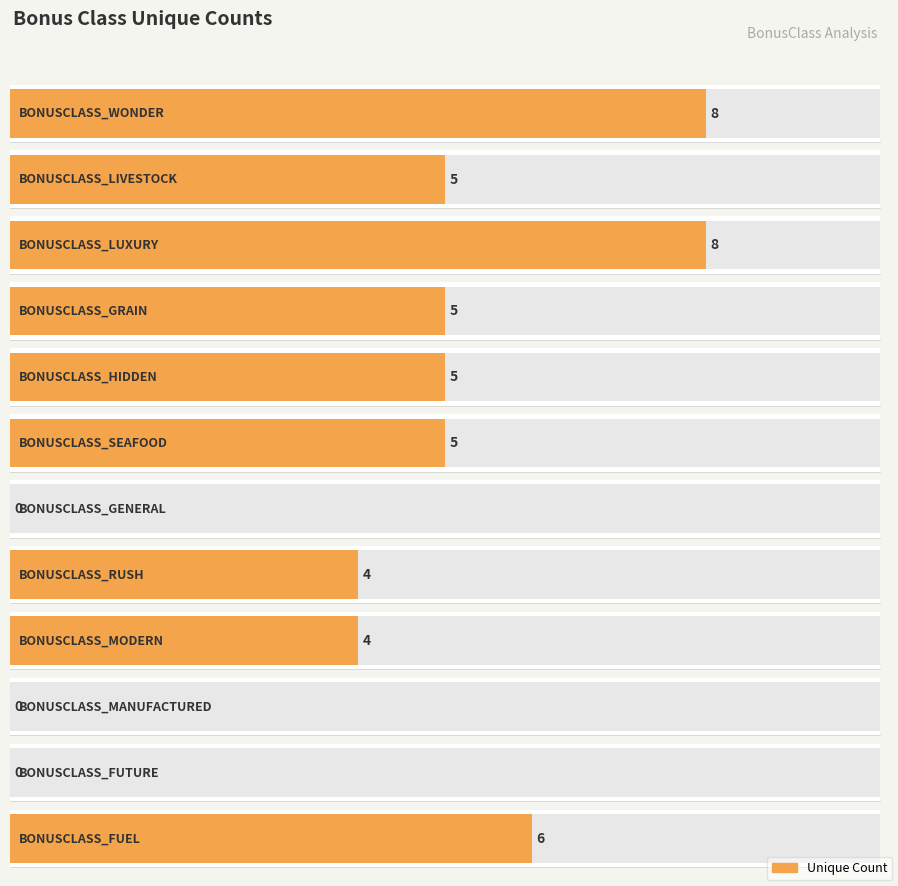

Rank the categories by value from highest to lowest.

BONUSCLASS_WONDER, BONUSCLASS_LUXURY, BONUSCLASS_FUEL, BONUSCLASS_LIVESTOCK, BONUSCLASS_GRAIN, BONUSCLASS_HIDDEN, BONUSCLASS_SEAFOOD, BONUSCLASS_RUSH, BONUSCLASS_MODERN, BONUSCLASS_GENERAL, BONUSCLASS_MANUFACTURED, BONUSCLASS_FUTURE